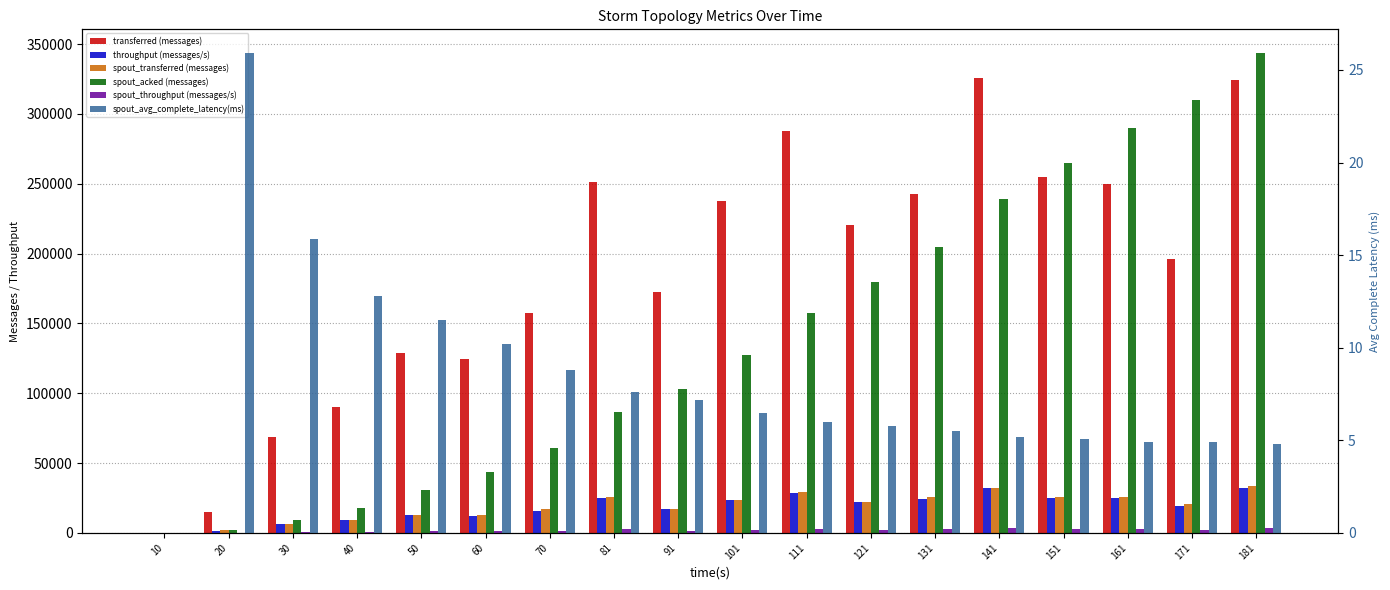

Is it true that transferred (messages) equals 364701.0 at 101?

False